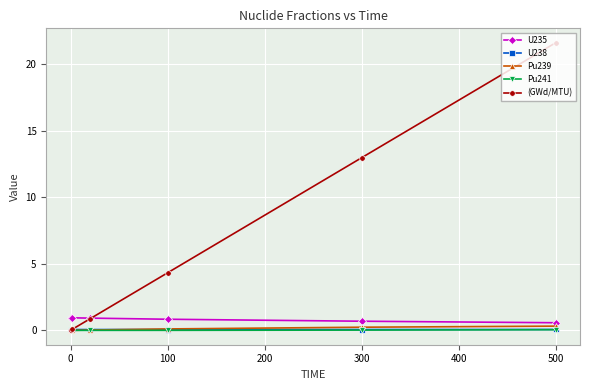

Which series has the largest total across all categories?

(GWd/MTU)